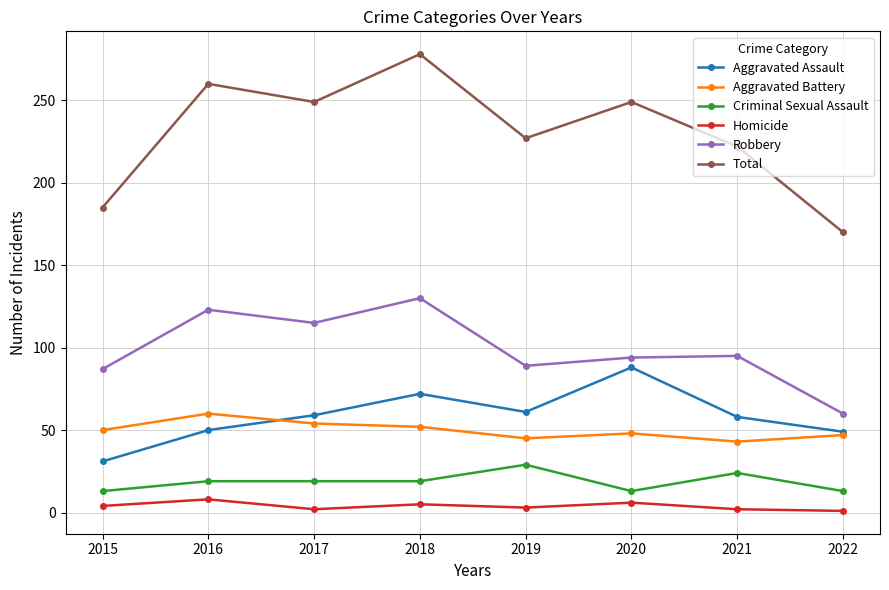

True or false: Robbery and Homicide intersect in this chart.

False